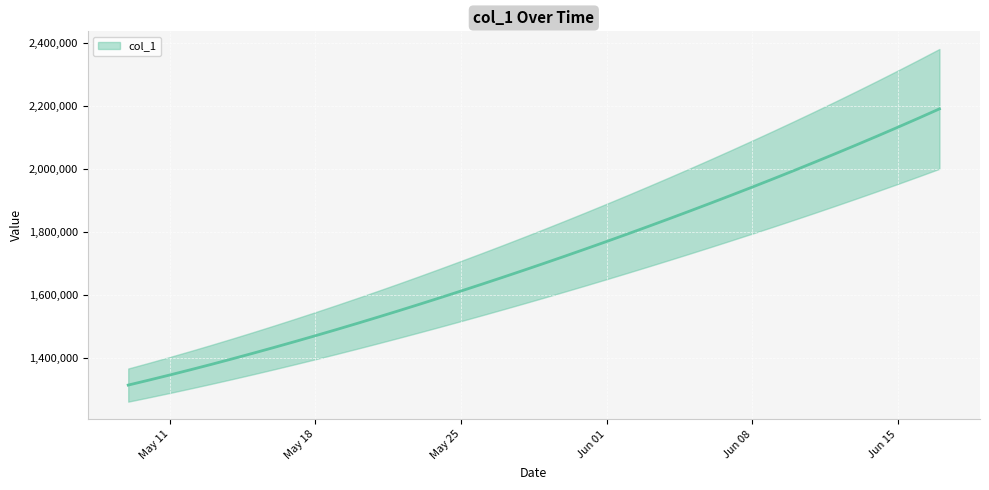

Reading right to left, transcribe all the data shown in this chart.

2192194.5	2162812.0	2133929.5	2105517.5	2077551.8	2050012.4	2022881.6	1996143.0	1969780.8	1943780.6	1918129.5	1892816.2	1867832.5	1843172.0	1818831.0	1794806.8	1771098.0	1747703.8	1724622.9	1701853.6	1679393.9	1657240.6	1635391.5	1613845.5	1592604.1	1571671.5	1551053.9	1530759.4	1510796.2	1491172.1	1471894.0	1452968.0	1434398.8	1416195.4	1398365.8	1380917.0	1363857.9	1347197.2	1330941.6	1315099.0